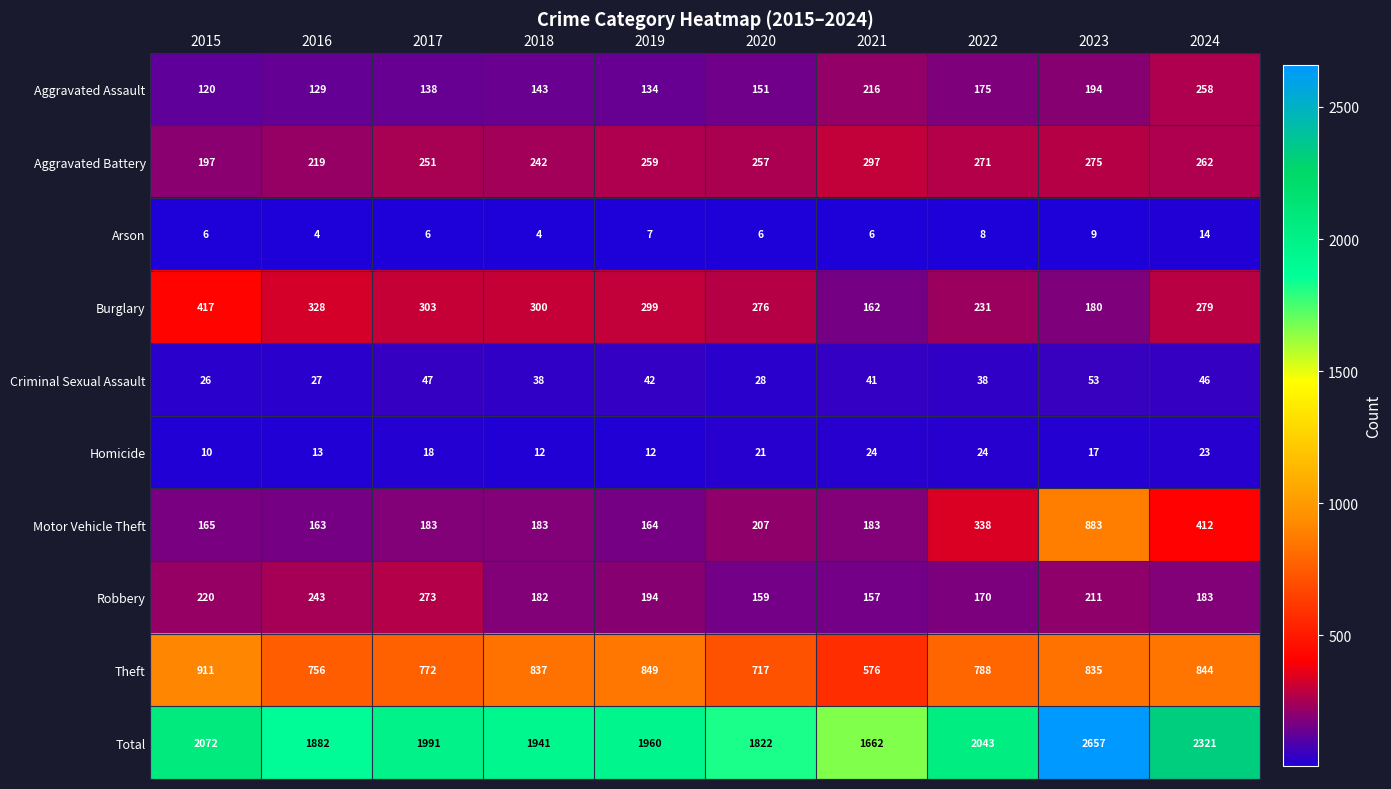

What is the difference between the maximum and second lowest values in the Robbery series?

114